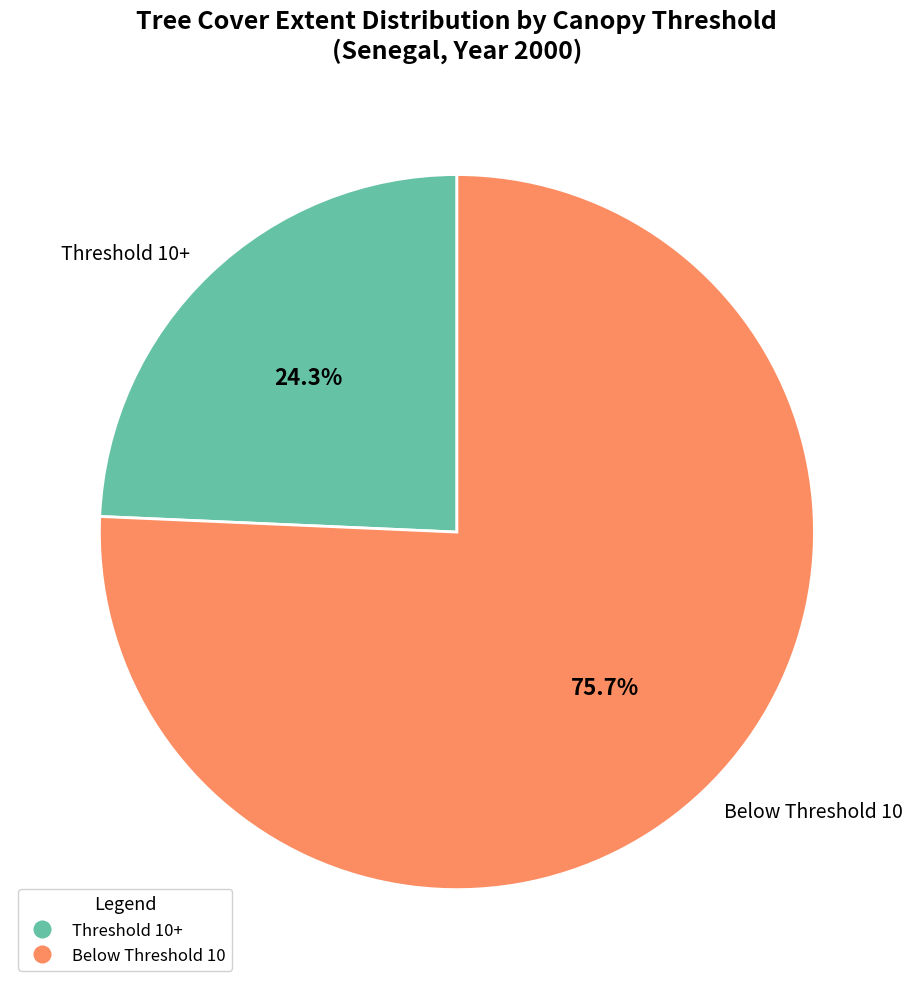

What is the largest slice in the pie chart?

Below Threshold 10